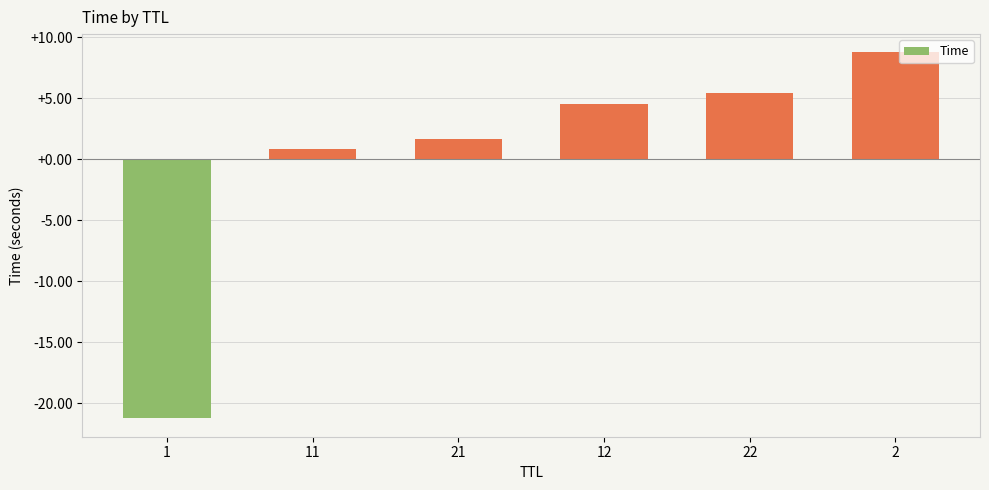

Reading right to left, transcribe all the data shown in this chart.

8.8	5.4	4.6	1.6	0.9	-21.2